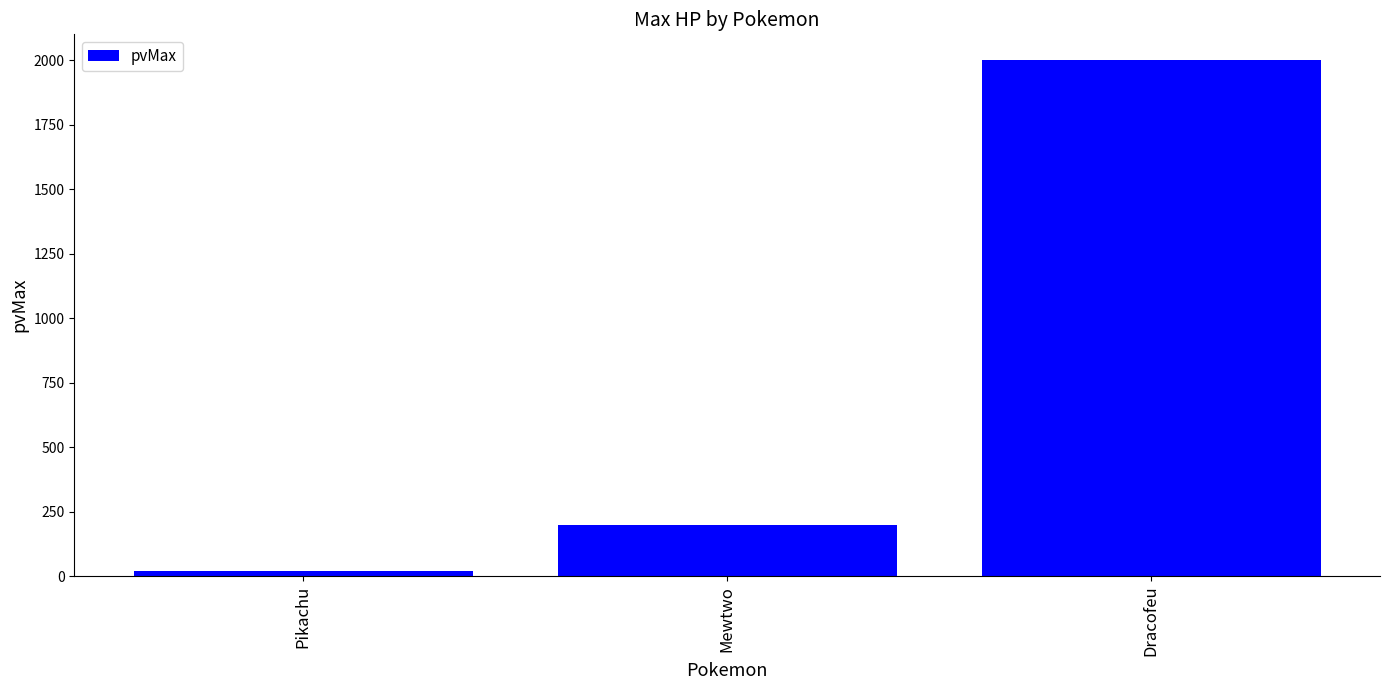

What position from the left is Mewtwo?

2